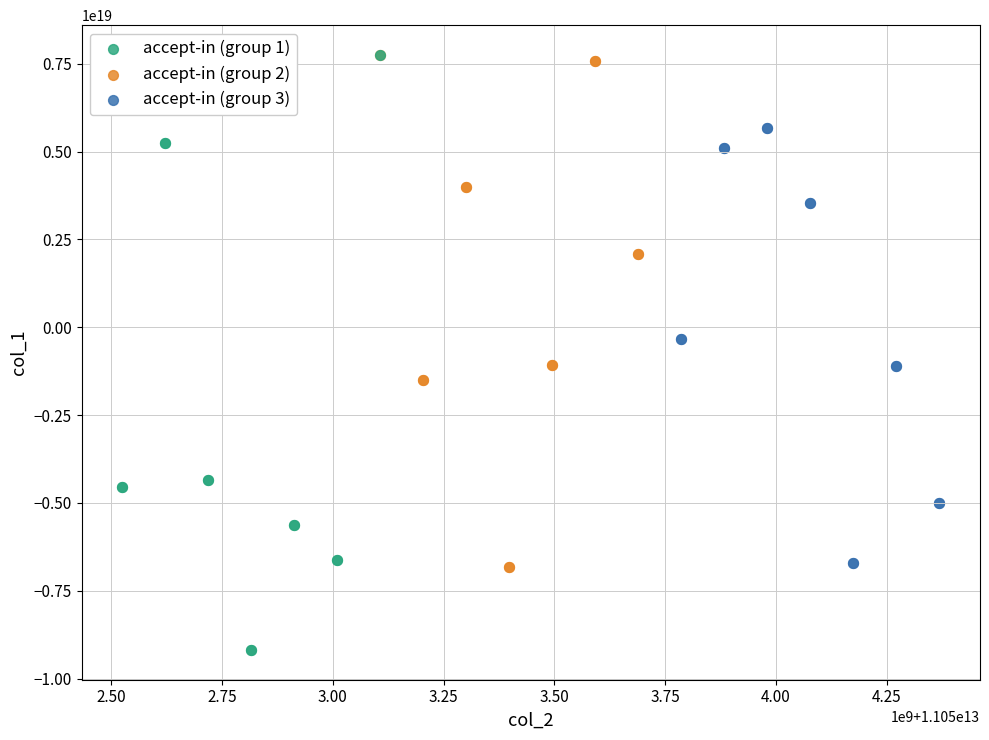

Which series contains the lowest Y value?

accept-in (group 1)